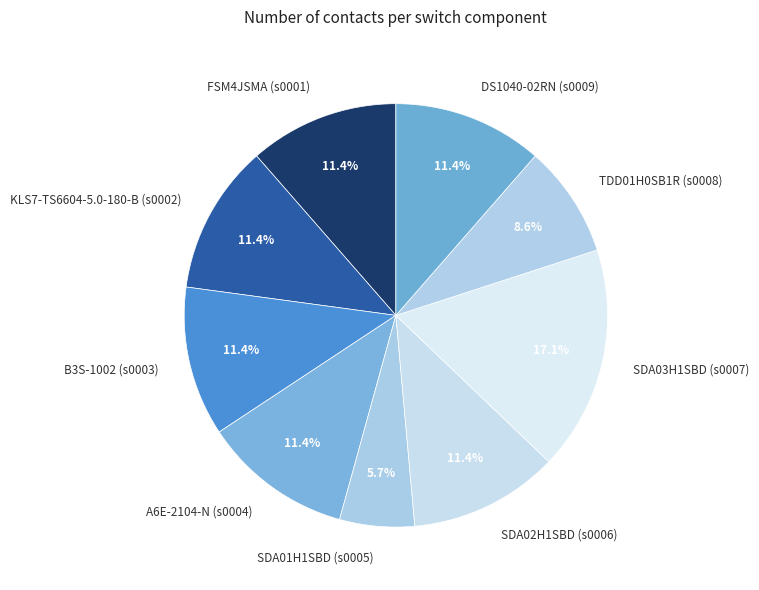

Approximately how many times larger is the value at SDA01H1SBD (s0005) compared to SDA02H1SBD (s0006)?

0.5